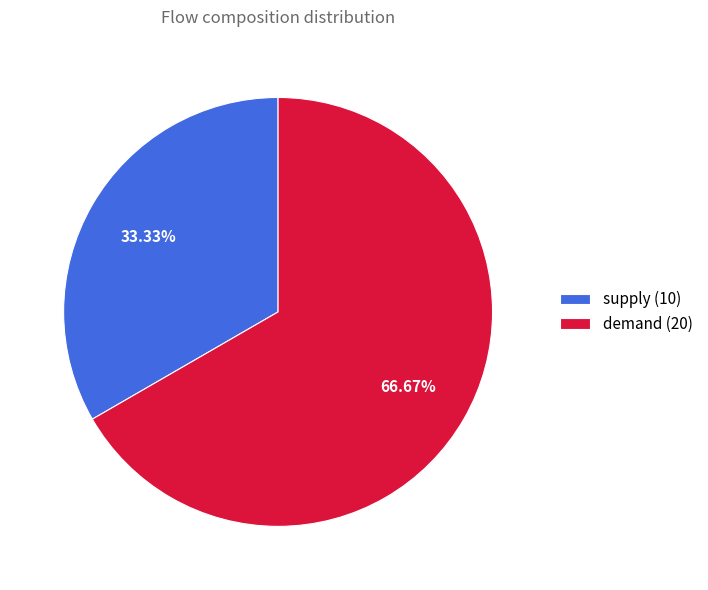

Which category has the biggest portion of the pie?

demand